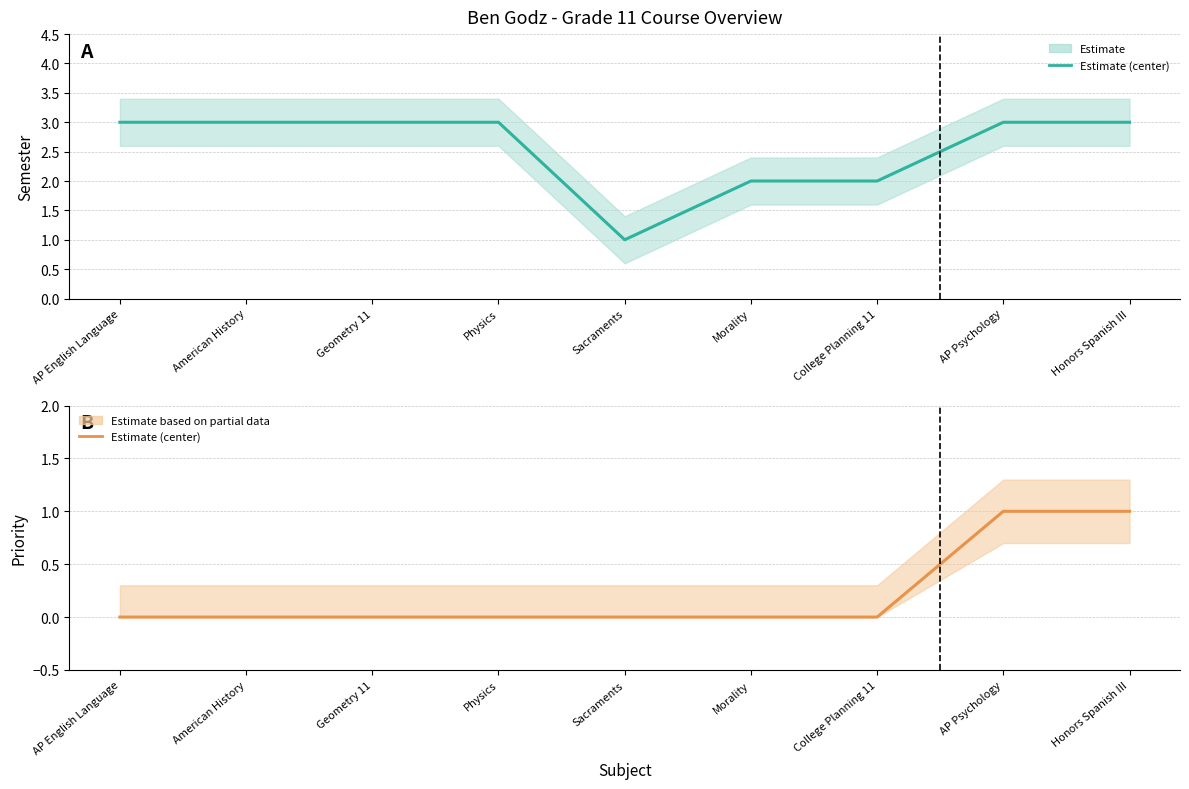

True or false: Semester (Estimate) has more than 1 points higher than both neighbors.

False